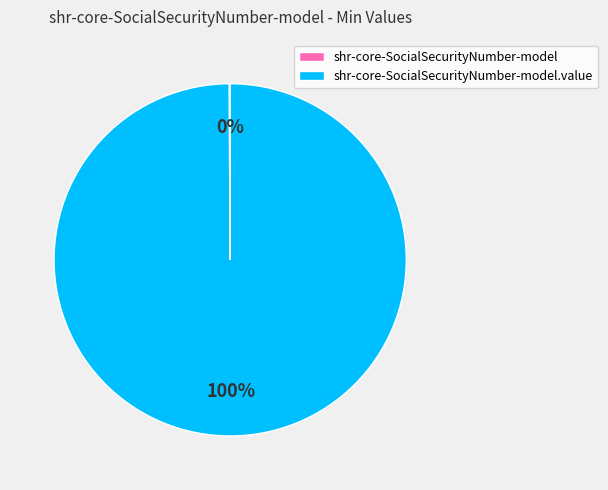

To the nearest percent, what is the difference between the largest and smallest slice percentages?

100%